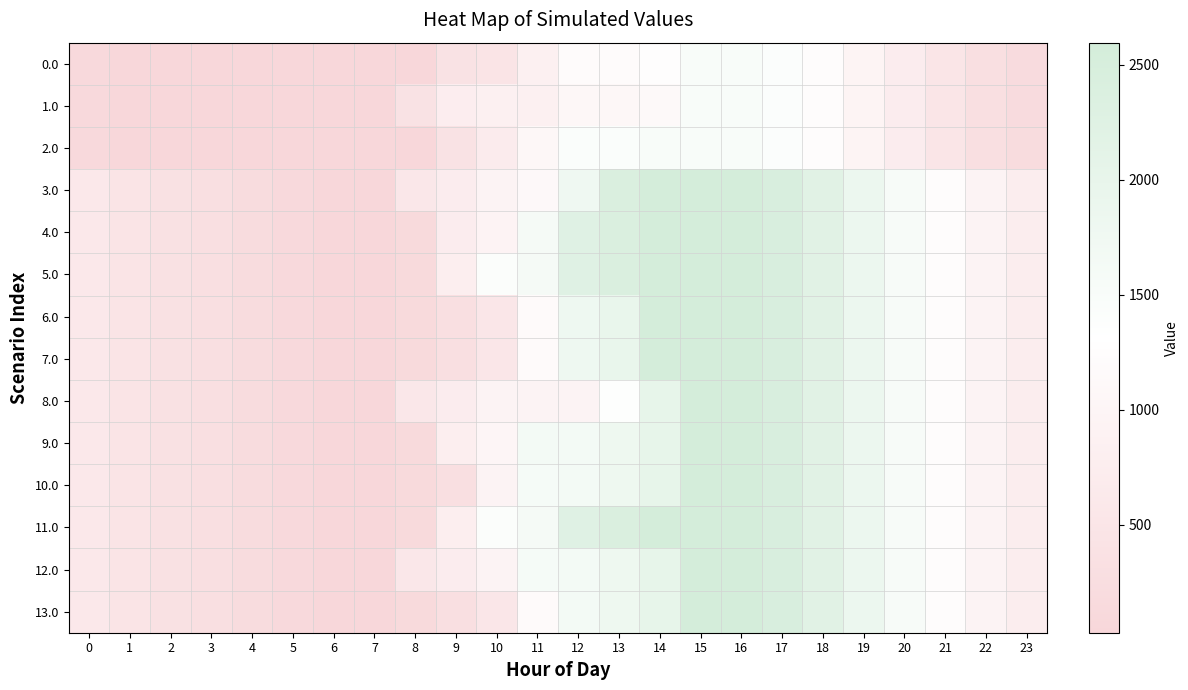

Reading left to right, list all the values displayed in this chart.

0.0: 0=106.9	1=56.9	2=46.5	3=42.1	4=37.1	5=33.8	6=29.9	7=29.9	8=29.9	9=400.2	10=464.2	11=834.5	12=1204.8	13=1204.8	14=1262.9	15=1496.0	16=1496.0	17=1407.8	18=1221.1	19=969.4	20=737.2	21=496.4	22=302.2	23=189.7
1.0: 0=106.9	1=56.9	2=46.5	3=42.1	4=37.1	5=33.8	6=29.9	7=29.9	8=400.2	9=770.4	10=834.5	11=834.5	12=1067.6	13=1067.6	14=1125.7	15=1496.0	16=1494.2	17=1407.8	18=1221.1	19=969.4	20=737.2	21=496.4	22=302.2	23=189.7
2.0: 0=108.7	1=58.8	2=48.3	3=43.9	4=39.0	5=35.6	6=29.9	7=29.9	8=29.9	9=400.2	10=697.4	11=1067.6	12=1437.9	13=1437.9	14=1496.0	15=1496.0	16=1496.0	17=1409.6	18=1222.9	19=971.2	20=739.0	21=498.2	22=304.0	23=191.6
3.0: 0=596.7	1=466.9	2=376.6	3=292.4	4=207.7	5=125.5	6=51.9	7=51.9	8=559.4	9=733.6	10=949.6	11=1114.4	12=1756.9	13=2399.4	14=2596.0	15=2596.0	16=2595.5	17=2451.8	18=2189.5	19=1858.1	20=1546.1	21=1225.5	22=951.5	23=759.3
4.0: 0=597.1	1=467.3	2=377.1	3=292.9	4=208.2	5=126.0	6=52.4	7=51.9	8=133.4	9=737.2	10=953.3	11=1595.8	12=2238.3	13=2399.4	14=2596.0	15=2596.0	16=2596.0	17=2452.2	18=2190.0	19=1858.6	20=1546.6	21=1226.0	22=952.0	23=759.7
5.0: 0=596.7	1=466.9	2=376.6	3=292.4	4=207.7	5=125.5	6=51.9	7=51.9	8=133.4	9=775.9	10=1418.4	11=1595.8	12=2238.3	13=2399.4	14=2596.0	15=2596.0	16=2595.5	17=2451.8	18=2189.5	19=1858.1	20=1546.1	21=1225.5	22=951.5	23=759.3
6.0: 0=596.7	1=466.9	2=376.6	3=292.4	4=207.7	5=125.5	6=51.9	7=51.9	8=133.4	9=307.6	10=523.6	11=1166.1	12=1792.4	13=1953.5	14=2596.0	15=2596.0	16=2596.0	17=2451.8	18=2189.5	19=1858.1	20=1546.1	21=1225.5	22=951.5	23=759.3
7.0: 0=597.1	1=467.3	2=377.1	3=292.9	4=208.2	5=126.0	6=51.9	7=51.9	8=133.4	9=307.6	10=523.6	11=1166.1	12=1792.4	13=1953.5	14=2596.0	15=2596.0	16=2596.0	17=2452.2	18=2190.0	19=1858.6	20=1546.6	21=1226.0	22=952.0	23=759.7
8.0: 0=597.1	1=467.3	2=377.1	3=292.9	4=208.2	5=126.0	6=51.9	7=51.9	8=559.4	9=733.6	10=949.6	11=949.6	12=949.6	13=1367.0	14=2009.6	15=2596.0	16=2596.0	17=2452.2	18=2190.0	19=1858.6	20=1546.6	21=1226.0	22=952.0	23=759.7
9.0: 0=596.7	1=466.9	2=376.6	3=292.4	4=207.7	5=125.5	6=51.9	7=51.9	8=133.4	9=775.9	10=1009.3	11=1651.8	12=1651.8	13=1813.0	14=2009.6	15=2596.0	16=2595.5	17=2451.8	18=2189.5	19=1858.1	20=1546.1	21=1225.5	22=951.5	23=759.3
10.0: 0=597.1	1=467.3	2=377.1	3=292.9	4=208.2	5=126.0	6=52.4	7=51.9	8=133.4	9=307.6	10=950.1	11=1592.6	12=1651.8	13=1813.0	14=2009.6	15=2596.0	16=2596.0	17=2452.2	18=2190.0	19=1858.6	20=1546.6	21=1226.0	22=952.0	23=759.7
11.0: 0=597.1	1=467.3	2=377.1	3=292.9	4=208.2	5=126.0	6=52.4	7=51.9	8=133.4	9=775.9	10=1418.4	11=1595.8	12=2238.3	13=2399.4	14=2596.0	15=2596.0	16=2596.0	17=2452.2	18=2190.0	19=1858.6	20=1546.6	21=1226.0	22=952.0	23=759.7
12.0: 0=596.7	1=466.9	2=376.6	3=292.4	4=207.7	5=125.5	6=51.9	7=51.9	8=559.4	9=733.6	10=949.6	11=1592.1	12=1651.8	13=1813.0	14=2009.6	15=2596.0	16=2595.5	17=2451.8	18=2189.5	19=1858.1	20=1546.1	21=1225.5	22=951.5	23=759.3
13.0: 0=597.1	1=467.3	2=377.1	3=292.9	4=208.2	5=126.0	6=52.4	7=51.9	8=133.4	9=307.6	10=523.6	11=1166.1	12=1651.8	13=1813.0	14=2009.6	15=2596.0	16=2596.0	17=2452.2	18=2190.0	19=1858.6	20=1546.6	21=1226.0	22=952.0	23=759.7